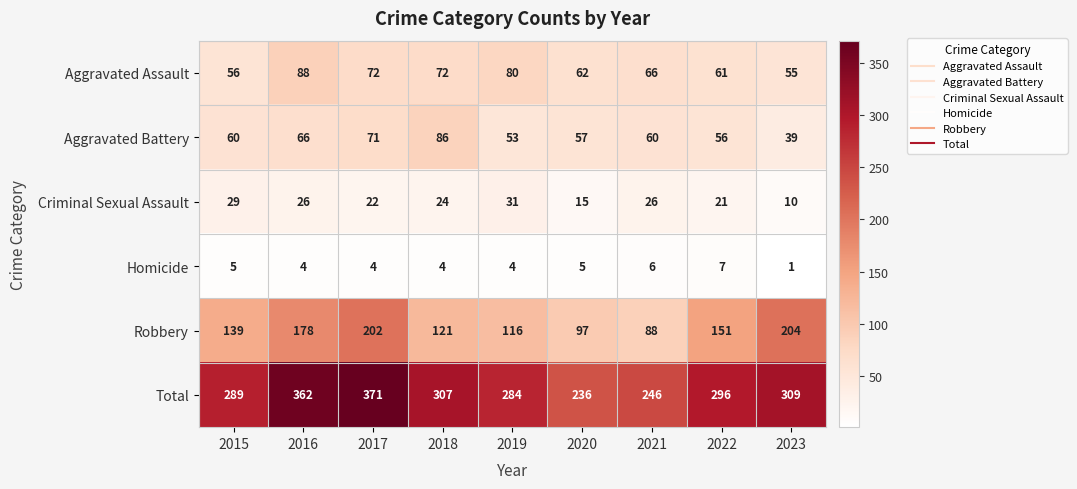

Is it true that Homicide equals 7 at 2020?

False